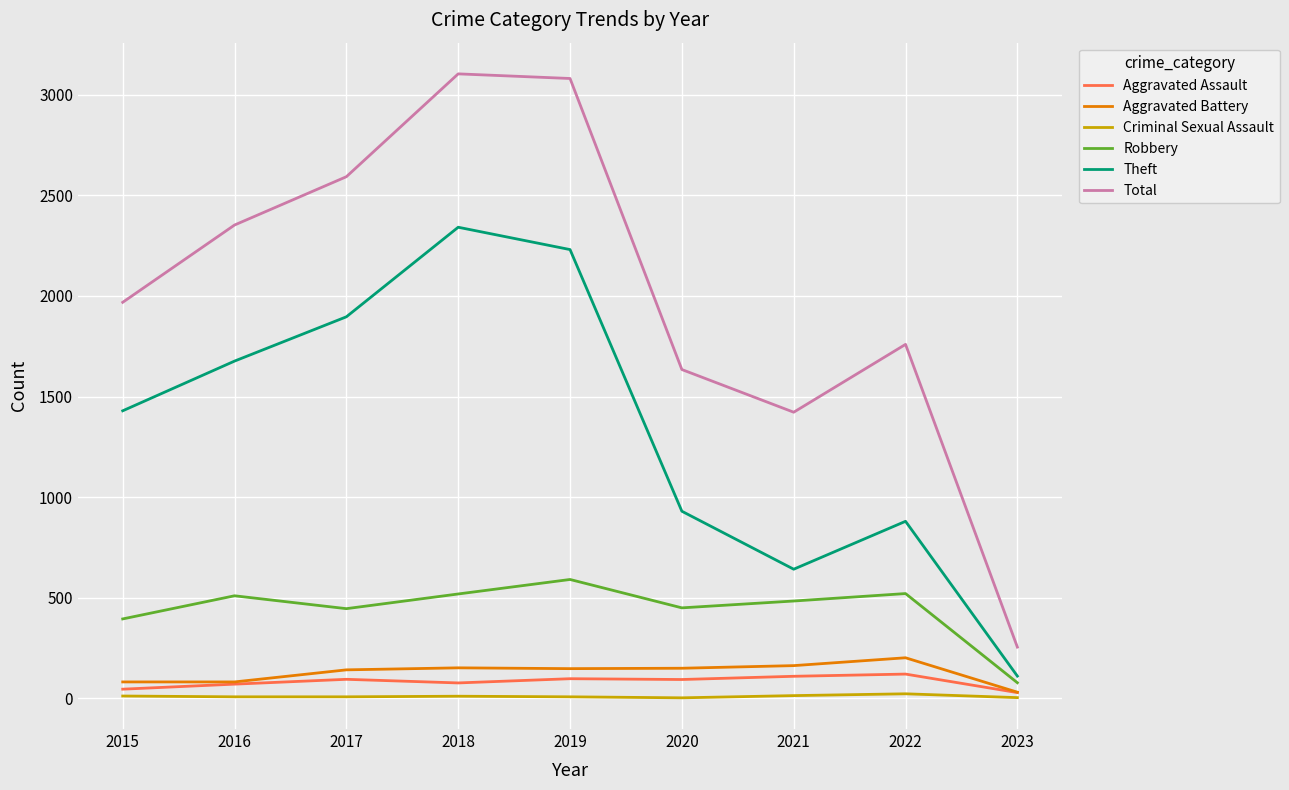

True or false: Robbery and Total cross at least once.

False